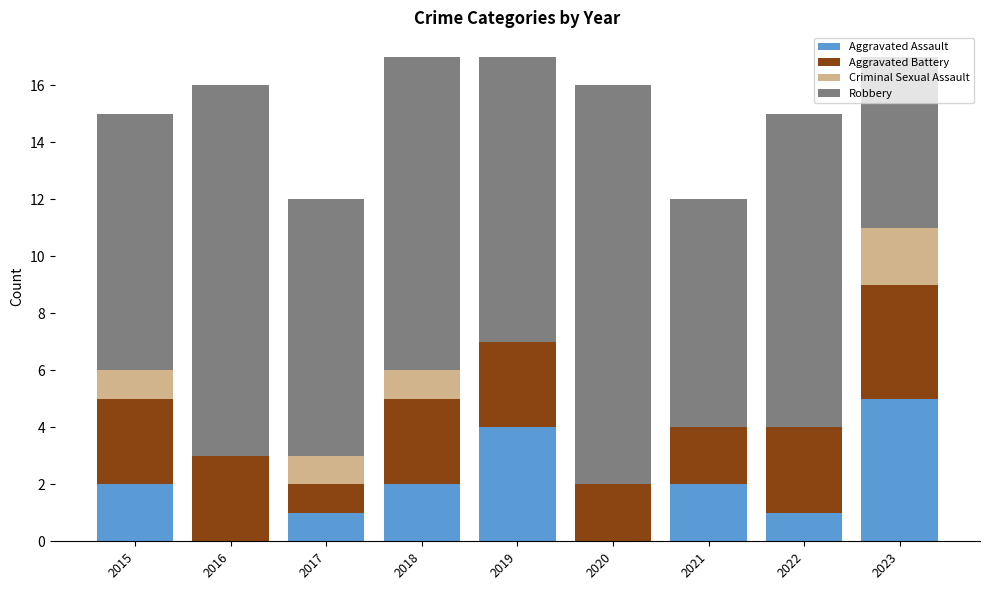

True or false: Aggravated Assault has a value of 4 at 2019.

True